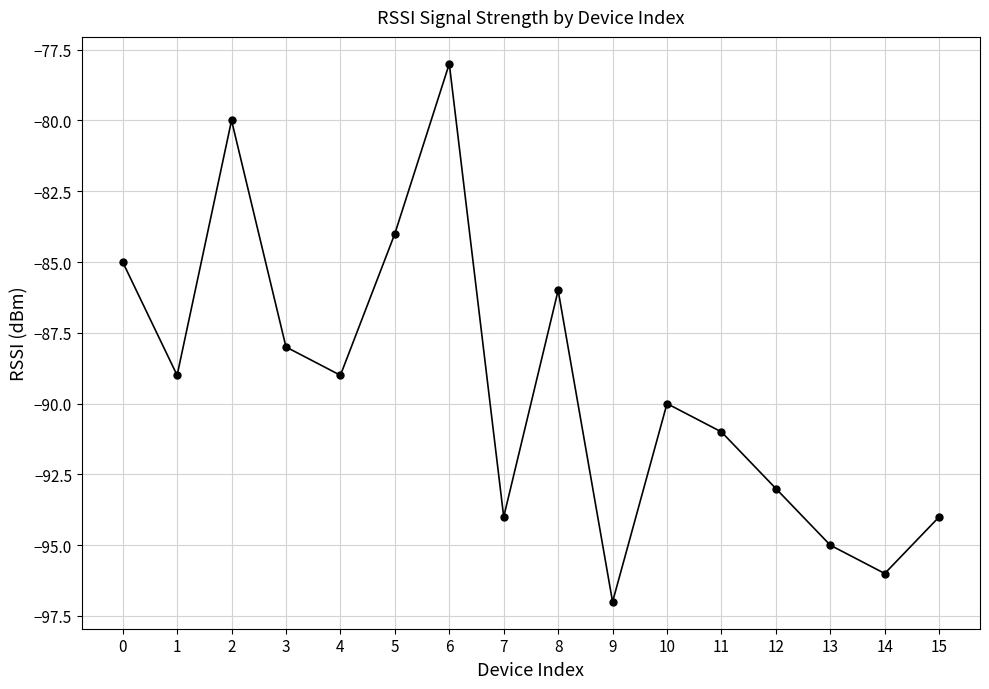

Which label corresponds to the largest value in the chart?

6